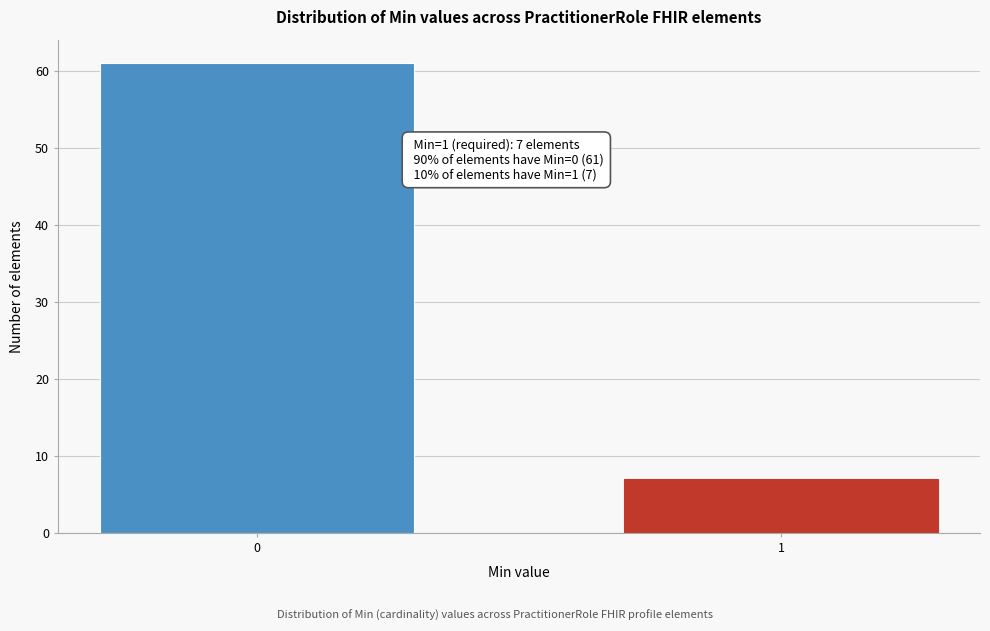

Reading left to right, list all the values displayed in this chart.

0=61	1=7